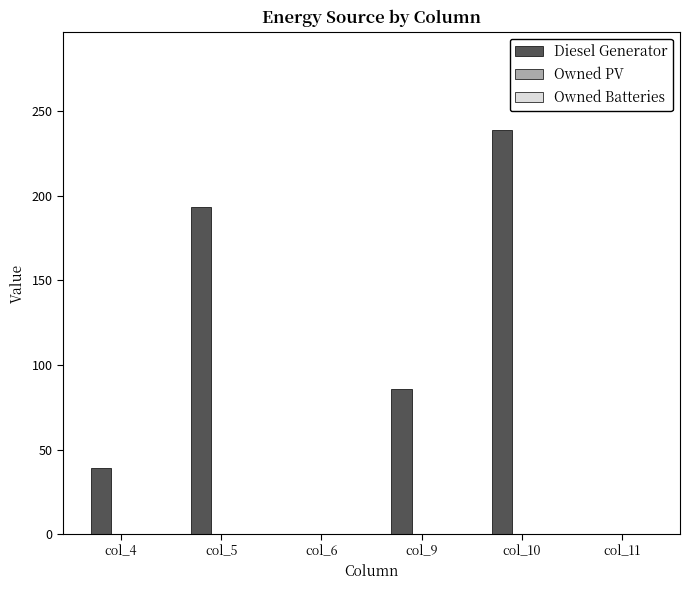

Is it true that the value at col_10 is 239?

True